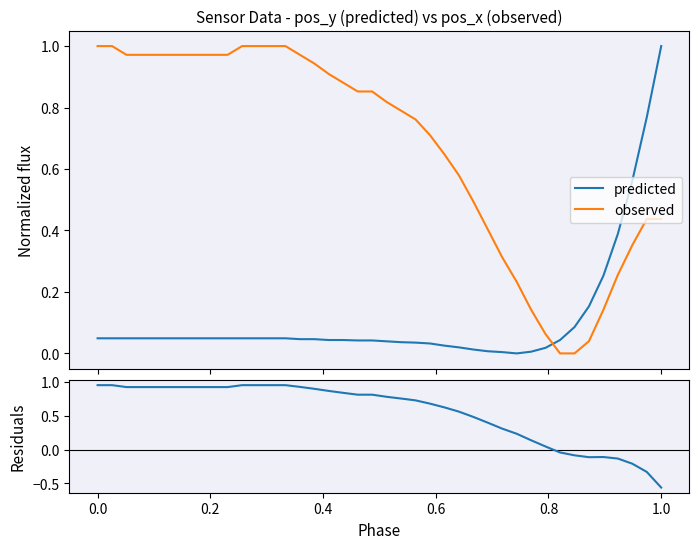

At how many categories does at least one series exceed 0?

40